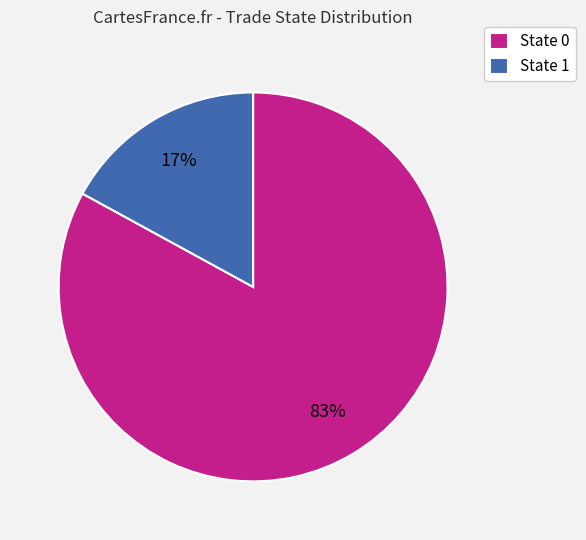

Which has a higher value, State 1 or State 0?

State 0